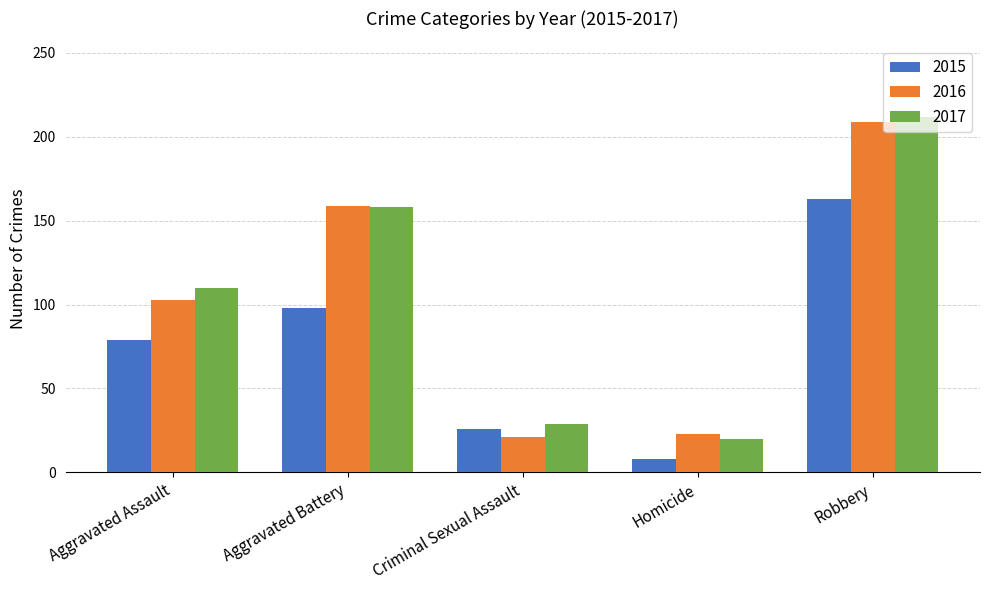

How many bars are there in each group?

3